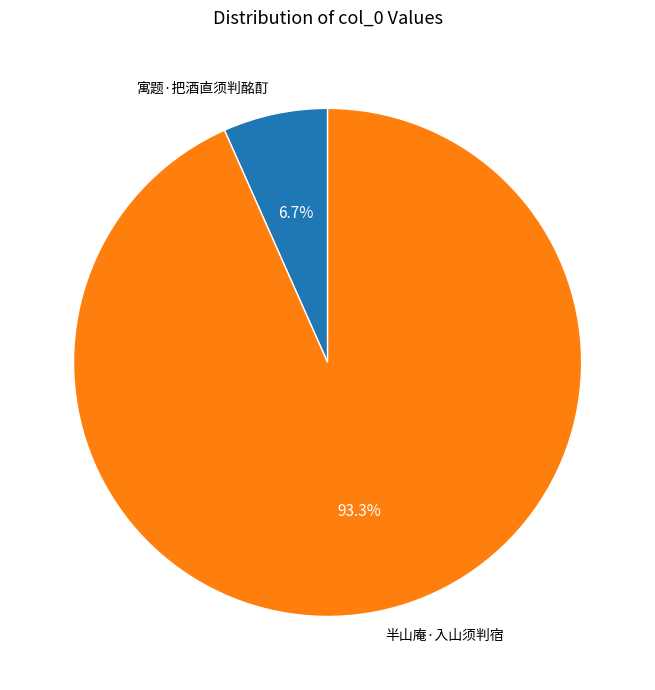

The 寓题·把酒直须判酩酊 slice represents 17% of the pie. True or false?

False